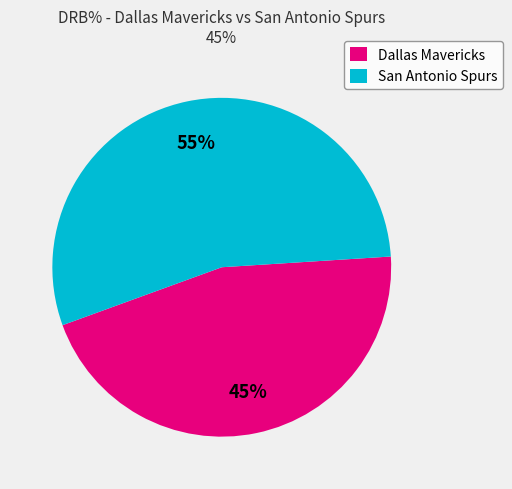

What is the ratio of the value at Dallas Mavericks to the value at San Antonio Spurs?

0.8